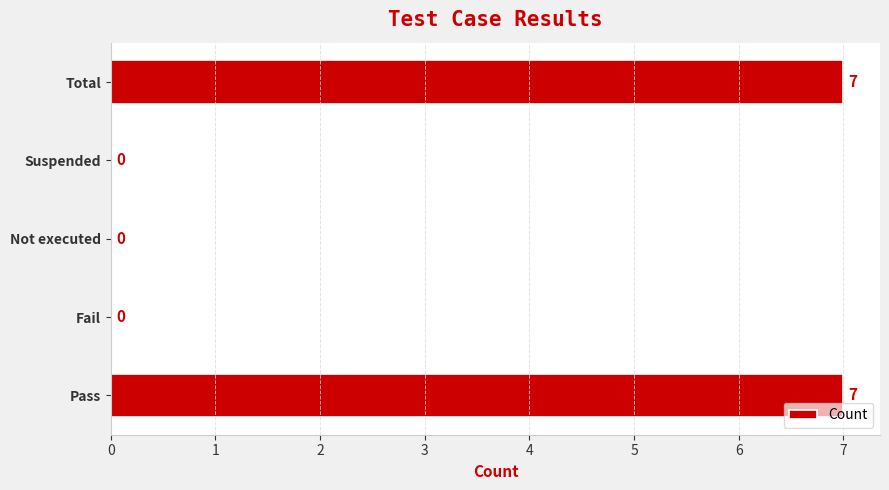

Are the bars horizontal?

Yes